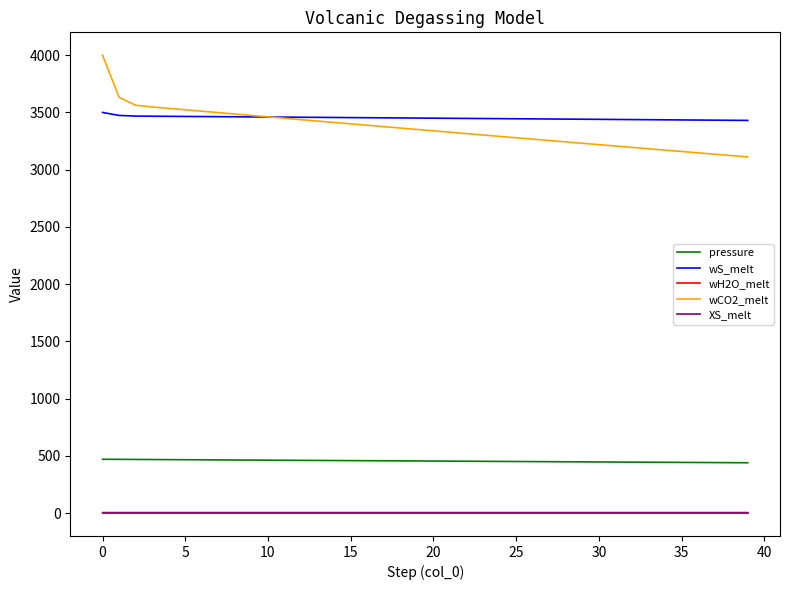

Count the number of data series in this chart.

5